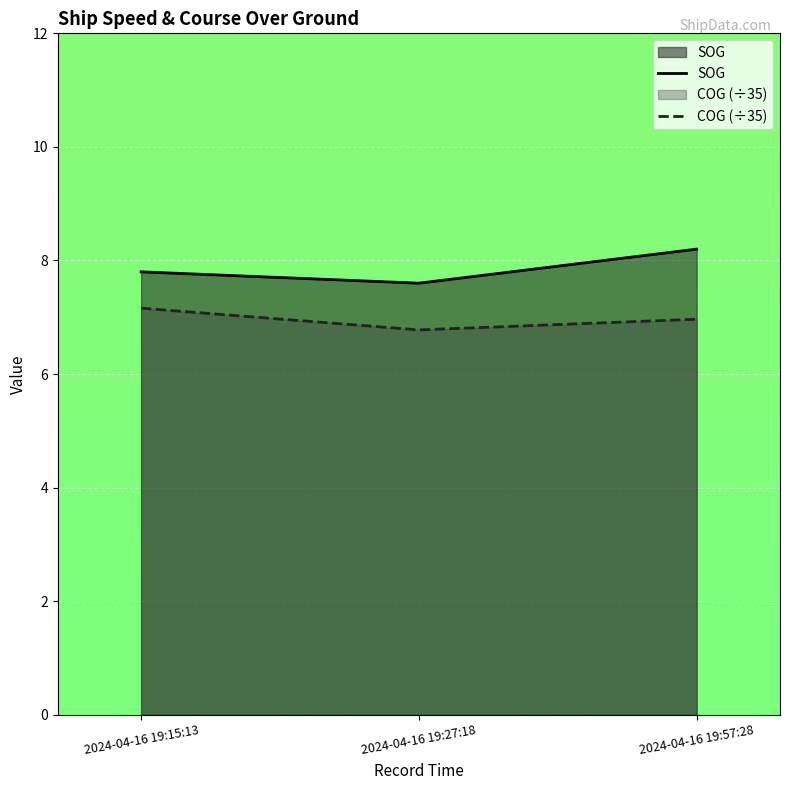

What is the sum of all SOG values?

23.6